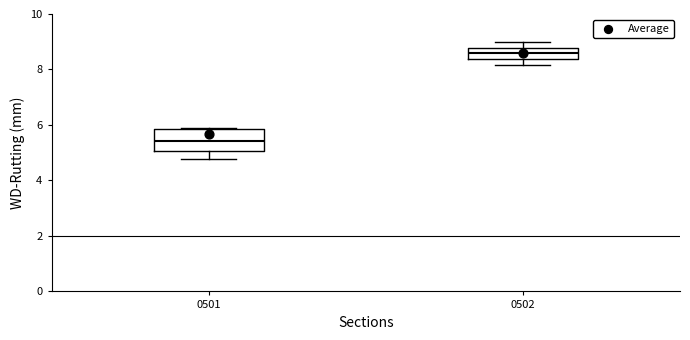

Reading left to right, transcribe this box plot: for each box, give where its median line is, the range the box spans, and where its two whiskers end, as read against the y-axis. The values are not printed on the chart, so give them approximately, as read against the axis.

0501: median 5.4, box 5.0 to 5.8, whiskers 4.8 to 5.8
0502: median 8.6, box 8.4 to 8.8, whiskers 8.2 to 9.0